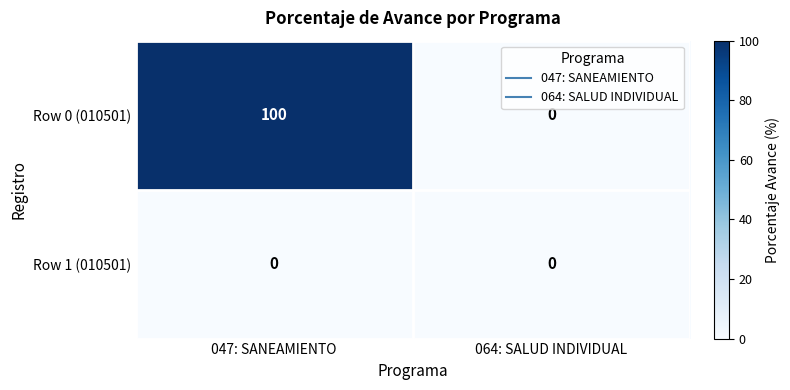

What is the difference between the Row 0 (010501) values at 064: SALUD INDIVIDUAL and 047: SANEAMIENTO?

100